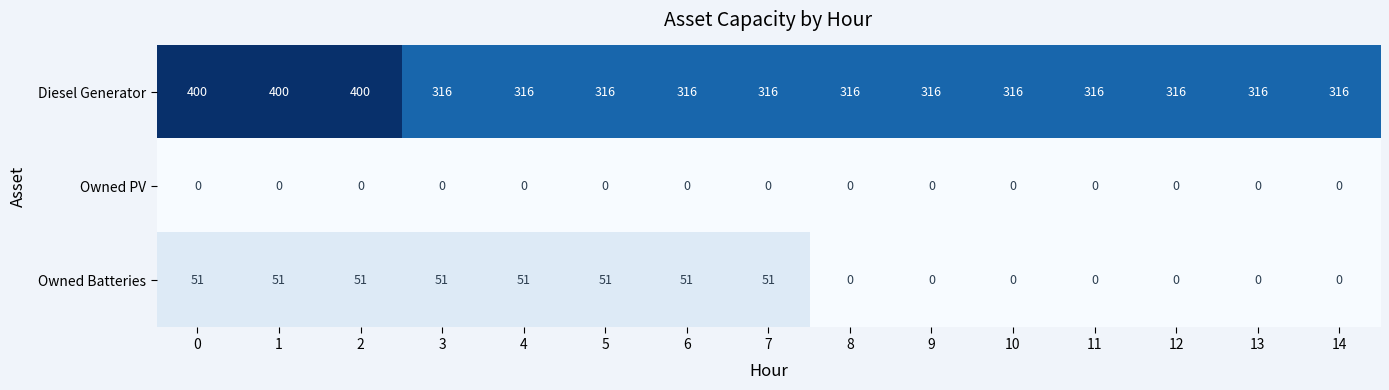

At 5, list the series in order from largest to smallest.

Diesel Generator, Owned Batteries, Owned PV